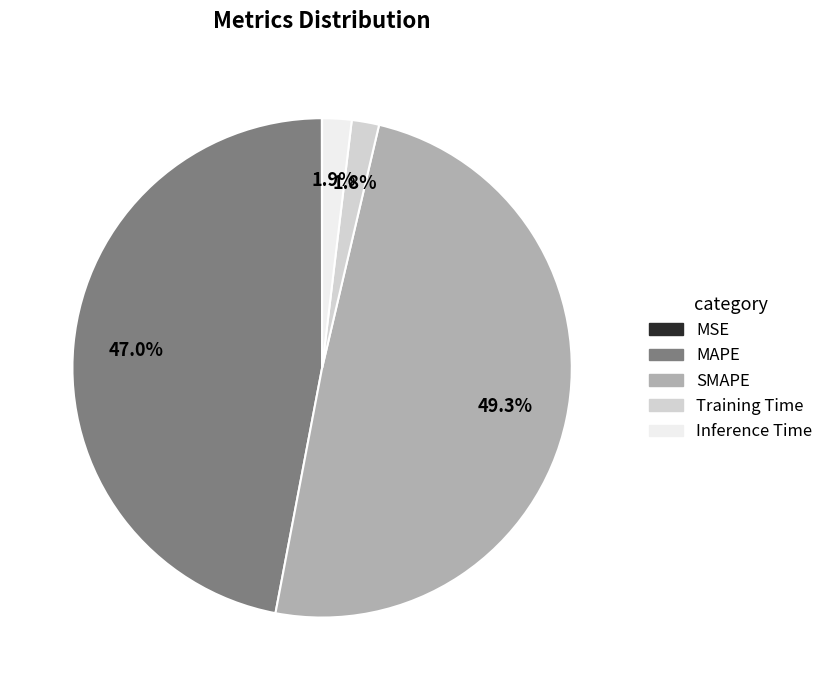

What is the total percentage of Training Time and SMAPE?

51.1%